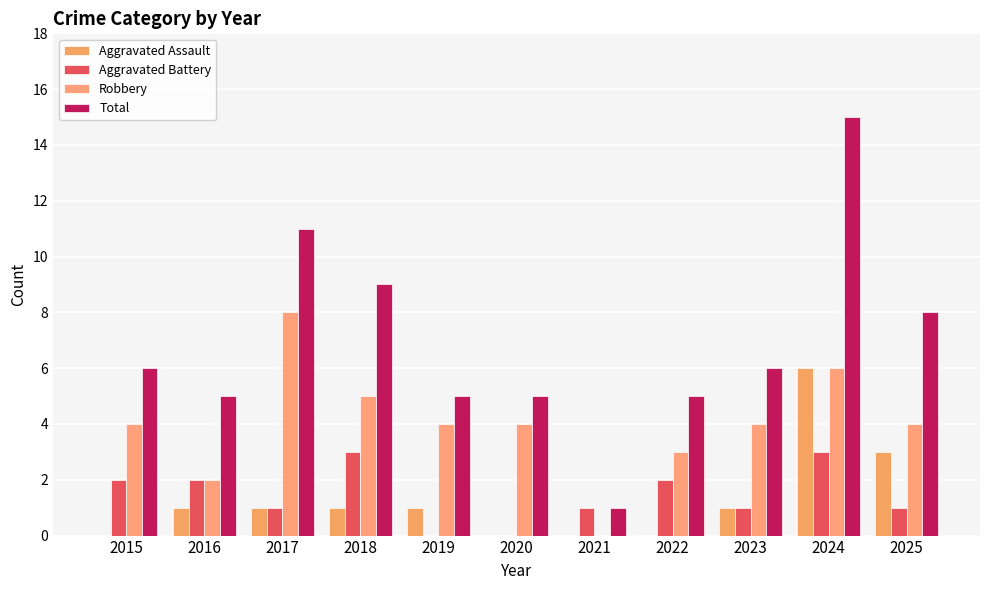

Where does the Total series first go above 6?

2017